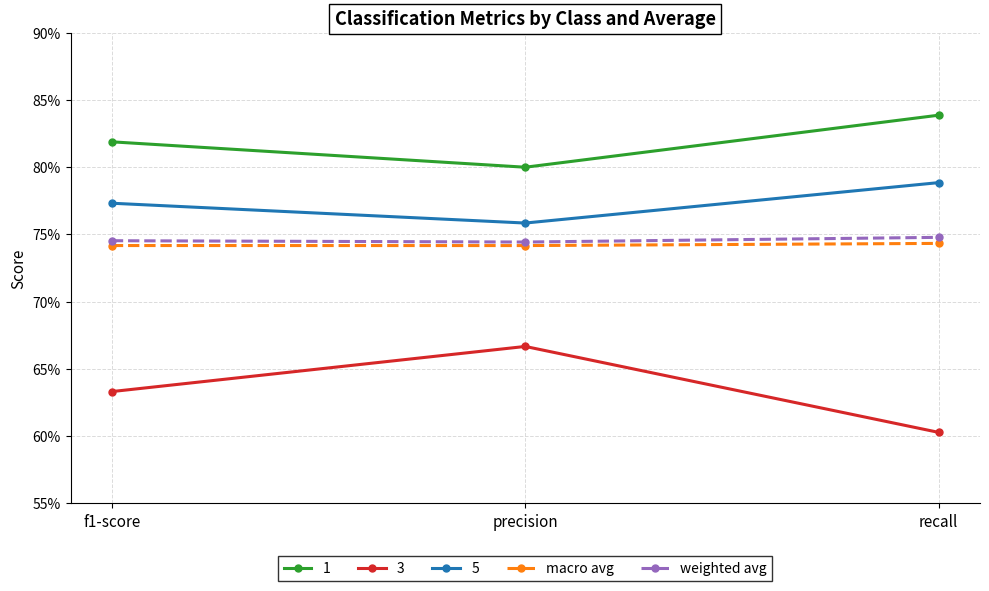

What is the value of the macro avg point at the 1st from the left?

0.7